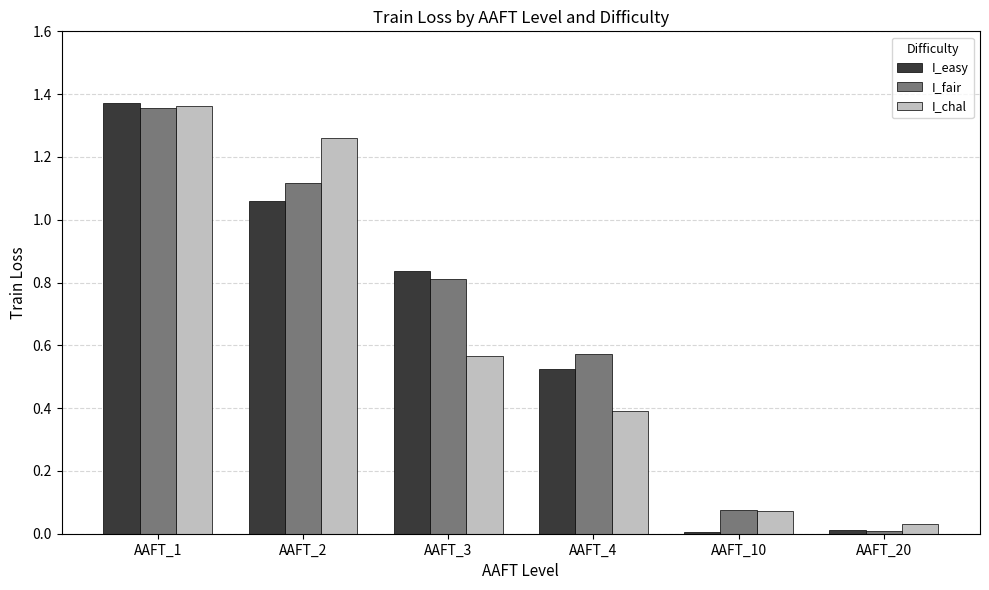

The value of I_chal at AAFT_4 is 0.4. True or false?

True